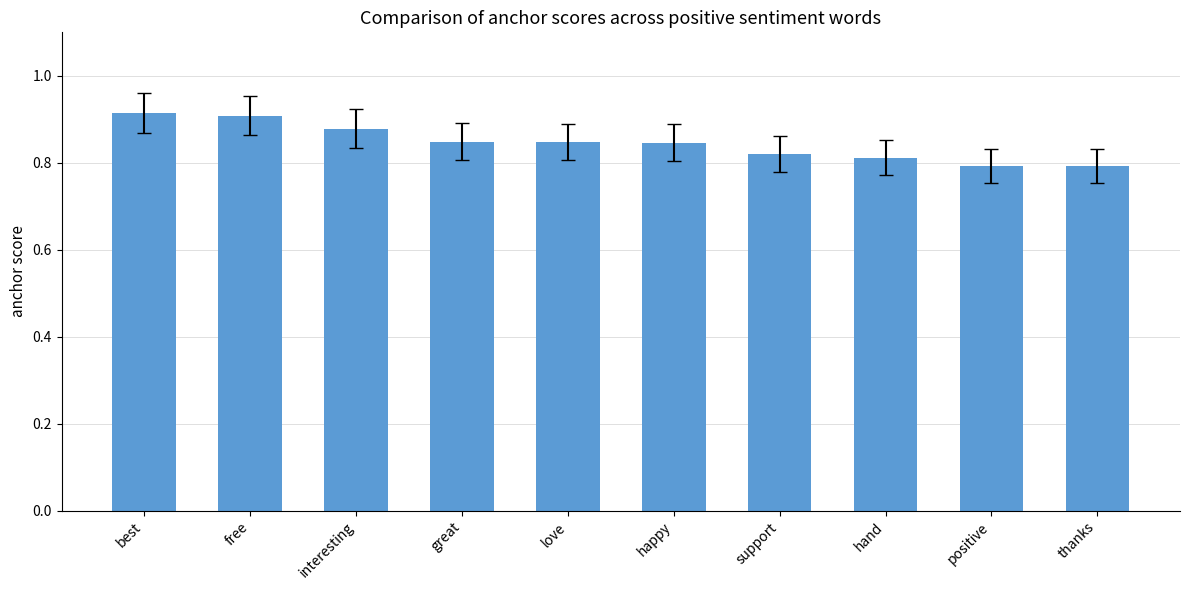

Is it true that the value at best is 0.4?

False